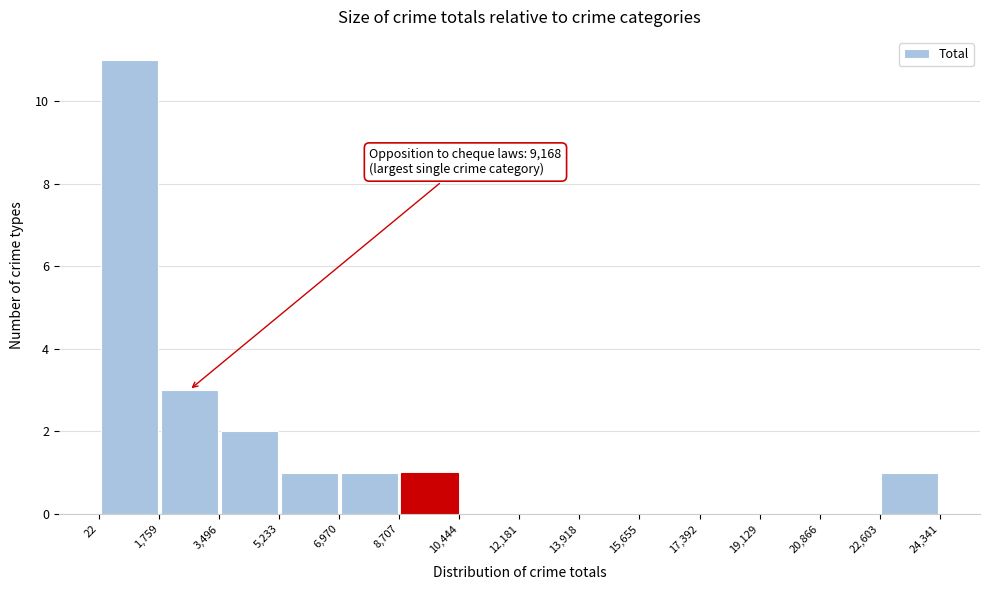

Which range on the x-axis has the tallest bar?

22 to 1,759